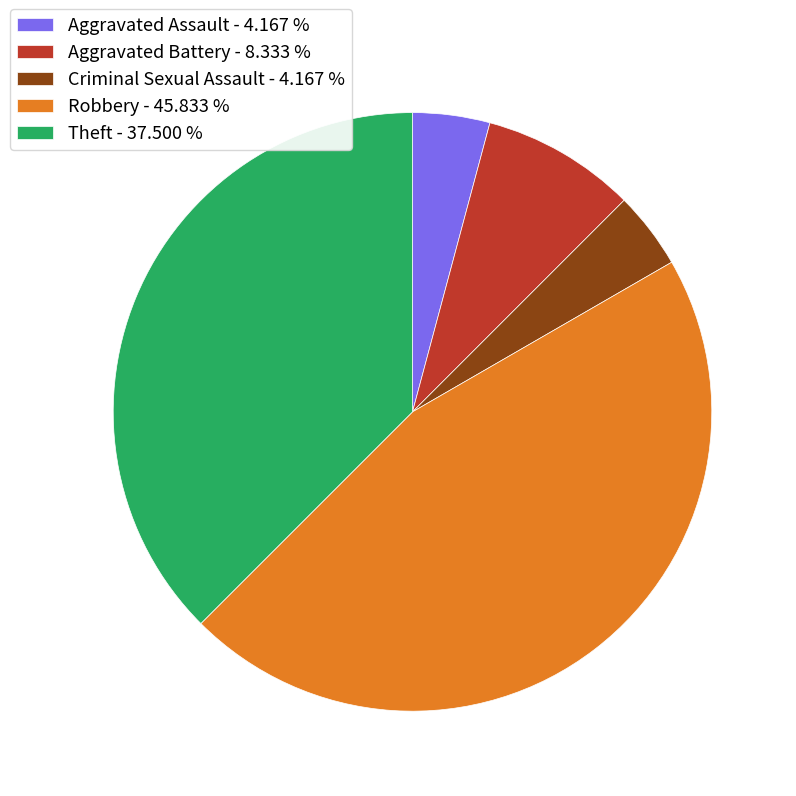

Which category has the biggest portion of the pie?

Robbery